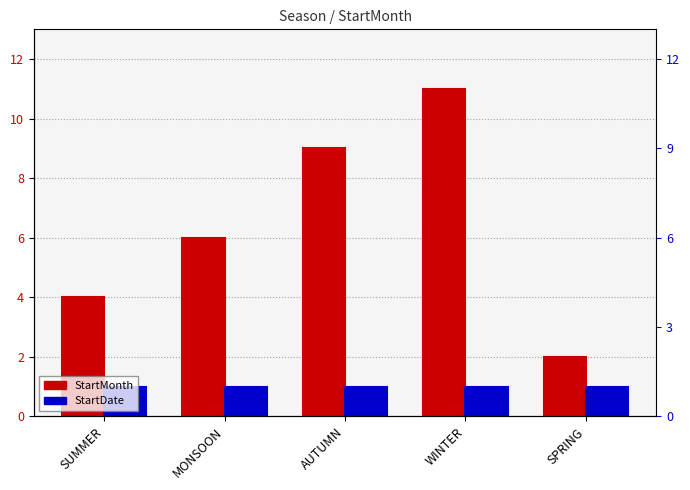

How many bars are there in each group?

2